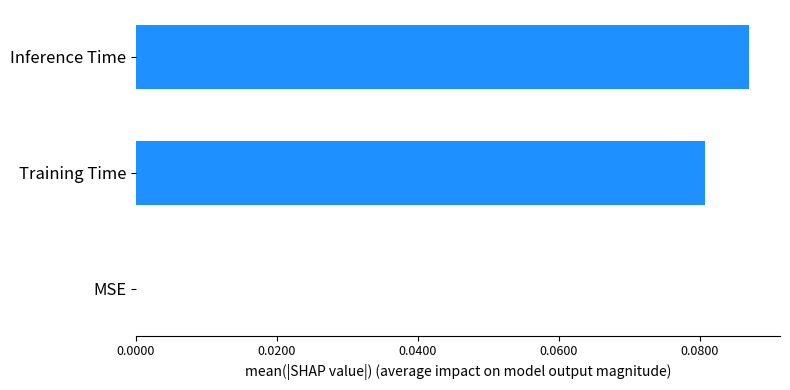

How many data points are above 0?

2